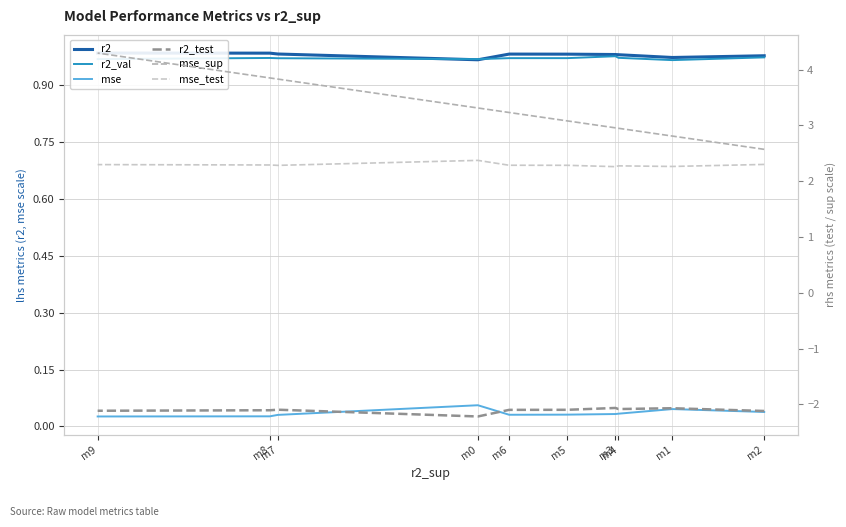

At which label does r2_val reach its peak?

m3